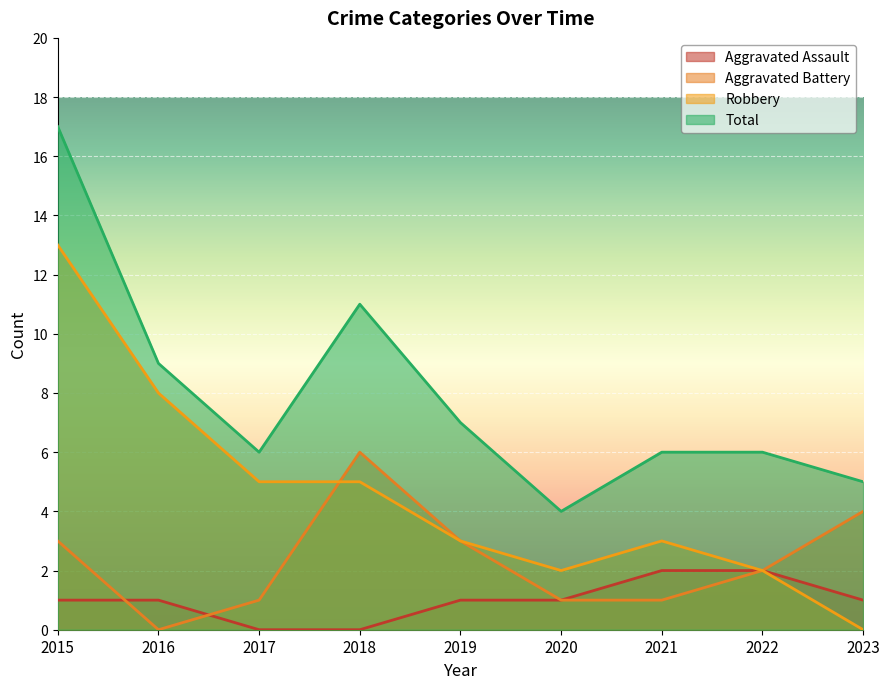

What is the difference between the maximum and minimum values in the Robbery series?

13